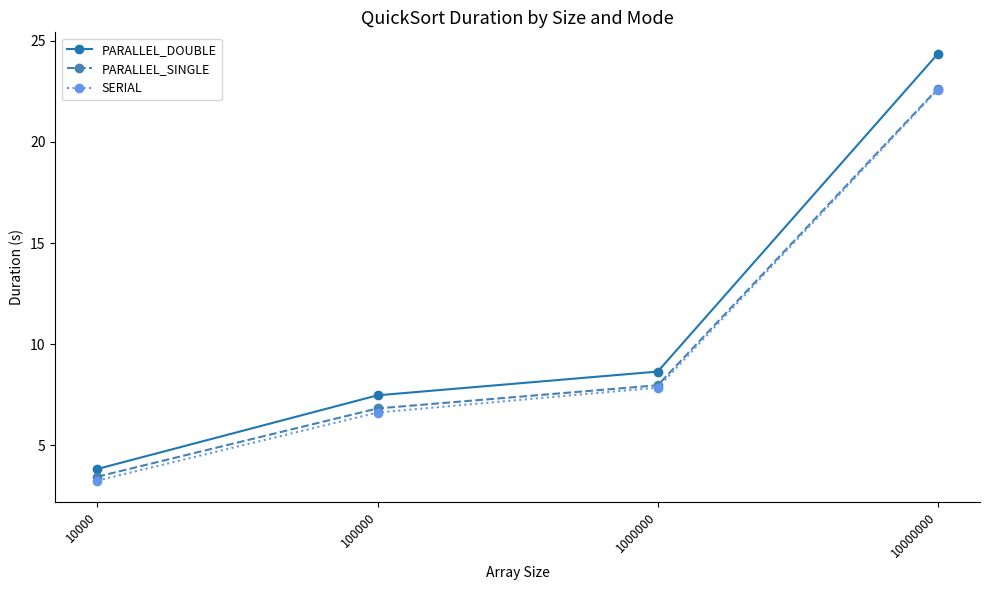

What is the spread (max minus min) of values at 1000000?

0.8